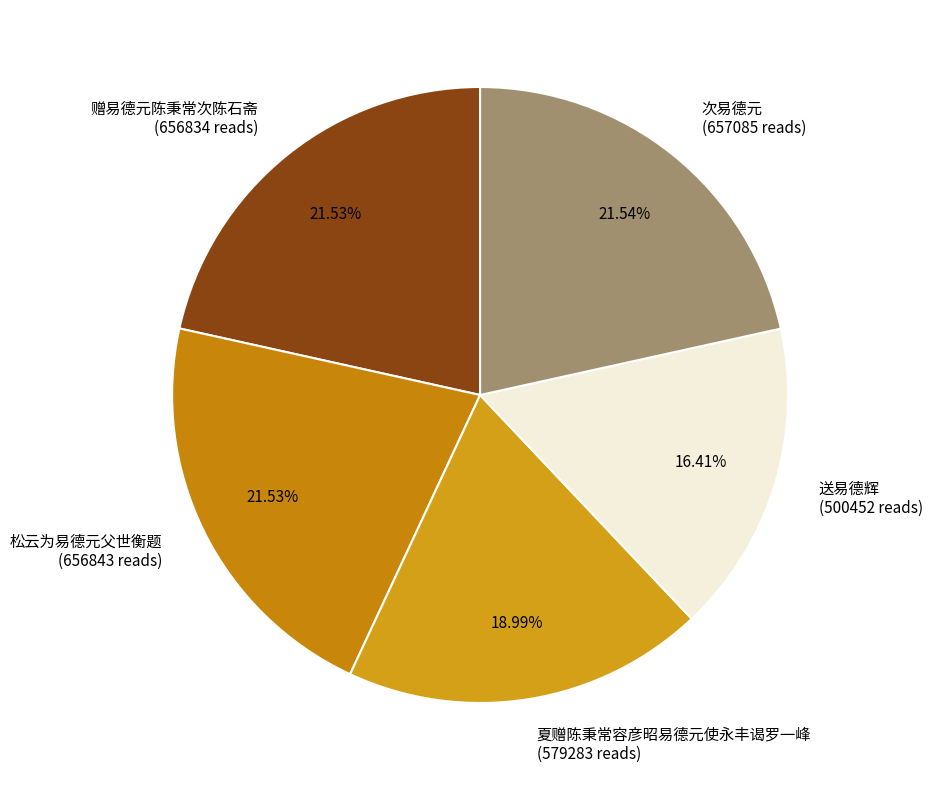

What percentage is the 松云为易德元父世衡题 slice, to the nearest percent?

22%